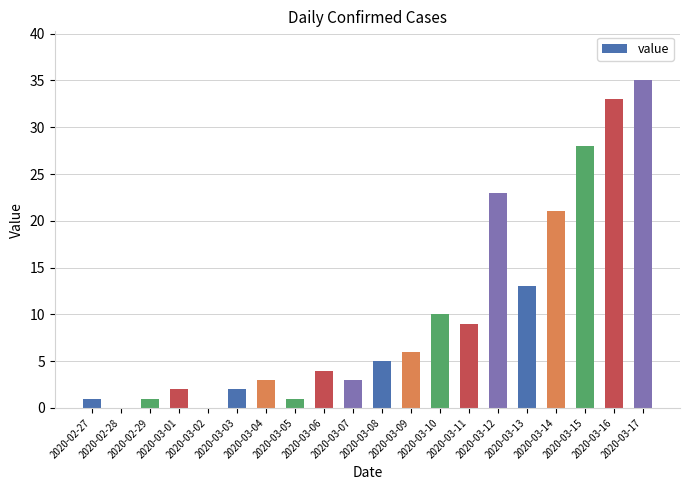

Is it true that the value at 2020-03-16 is 33?

True